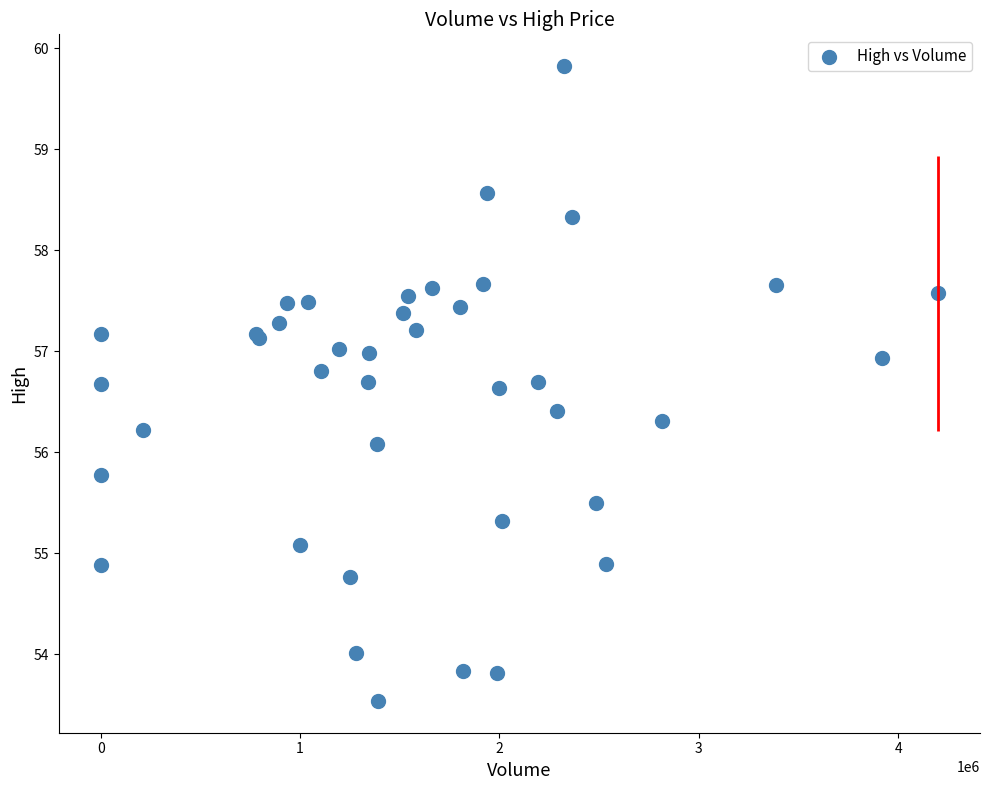

What Y value in the scatter plot is closest to 56?

56.1